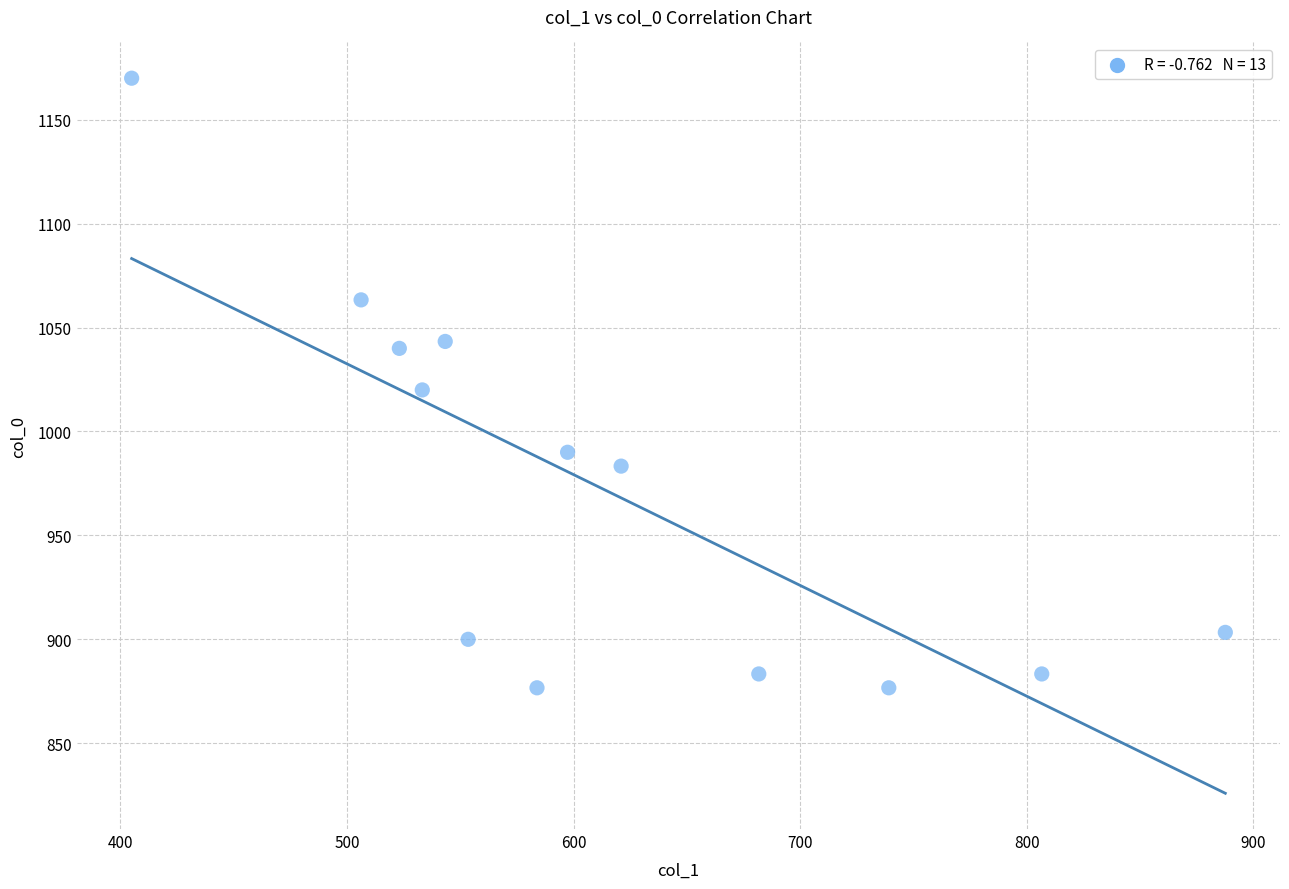

What is the range of X values (max minus min)?

482.6